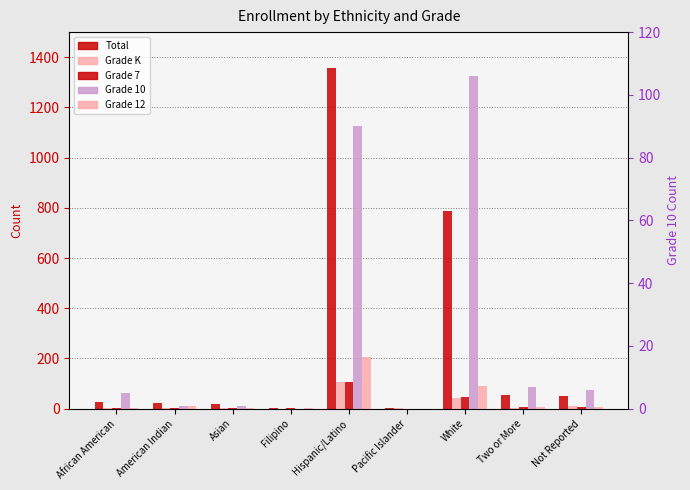

How many values in the Grade 12 series exceed 7?

3